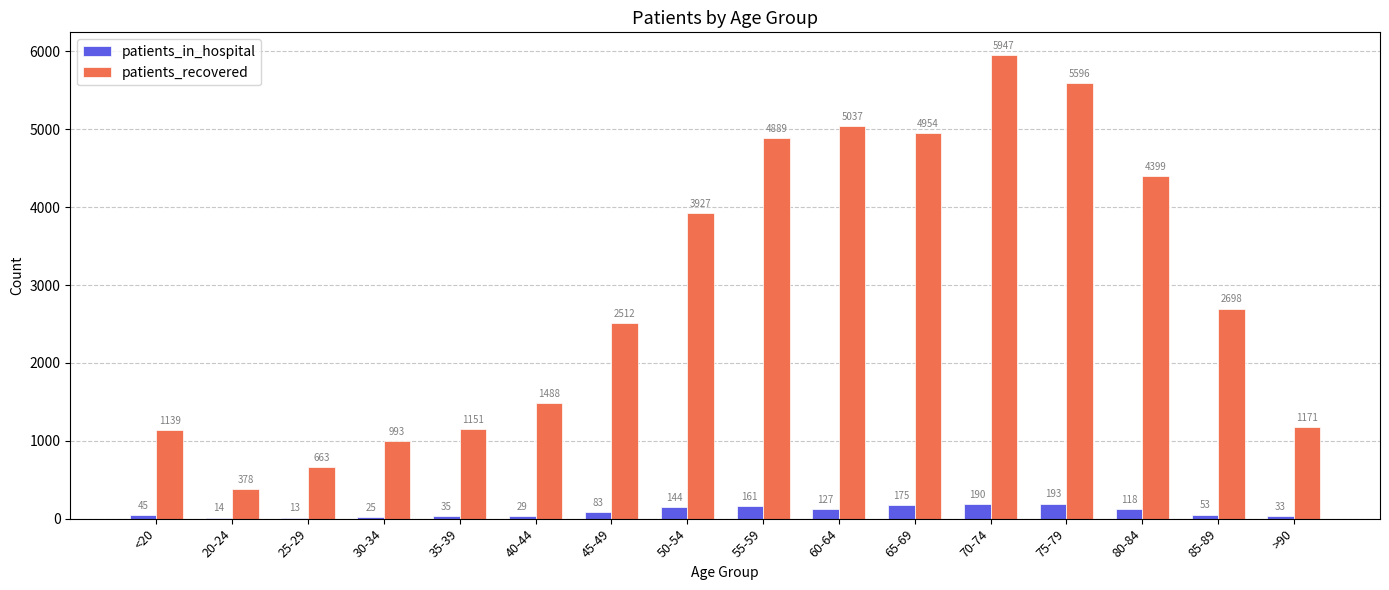

What is the sum of the patients_in_hospital values at 80-84 and 50-54?

262